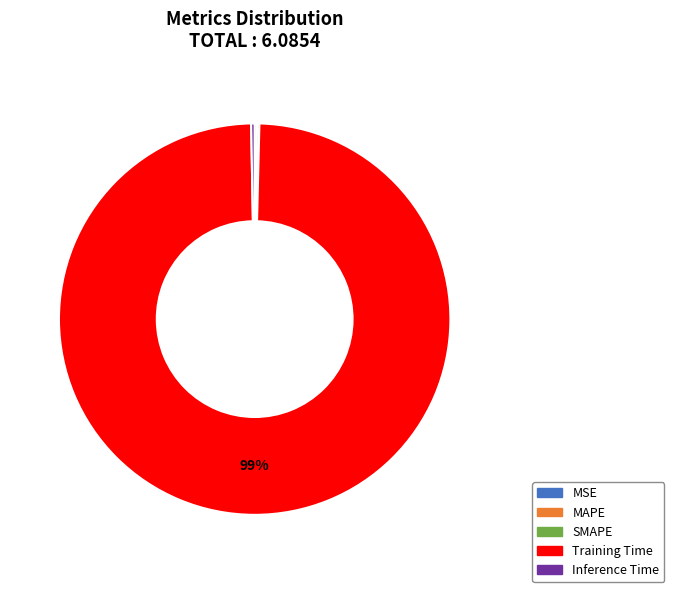

The Inference Time slice represents 0% of the pie. True or false?

True